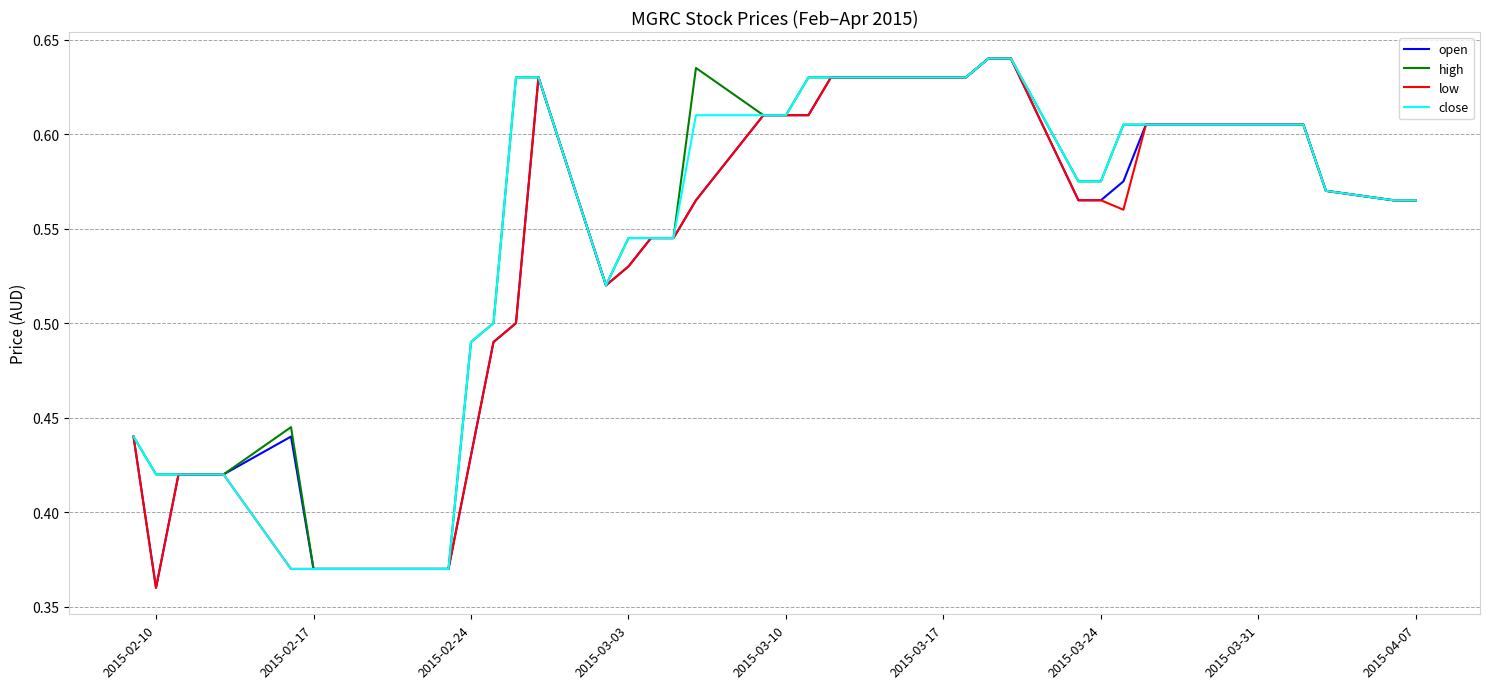

True or false: low and close intersect in this chart.

False